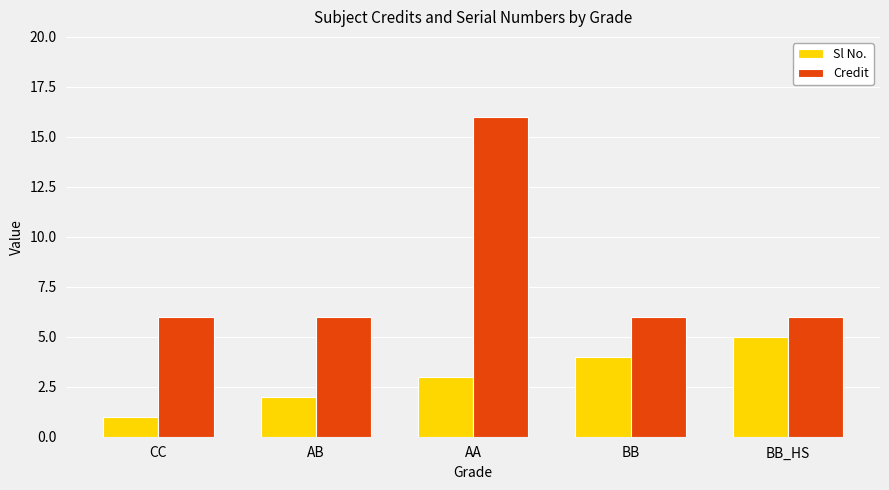

Reading left to right, what are all the values shown in this chart?

Sl No.: 1	2	3	4	5
Credit: 6	6	16	6	6